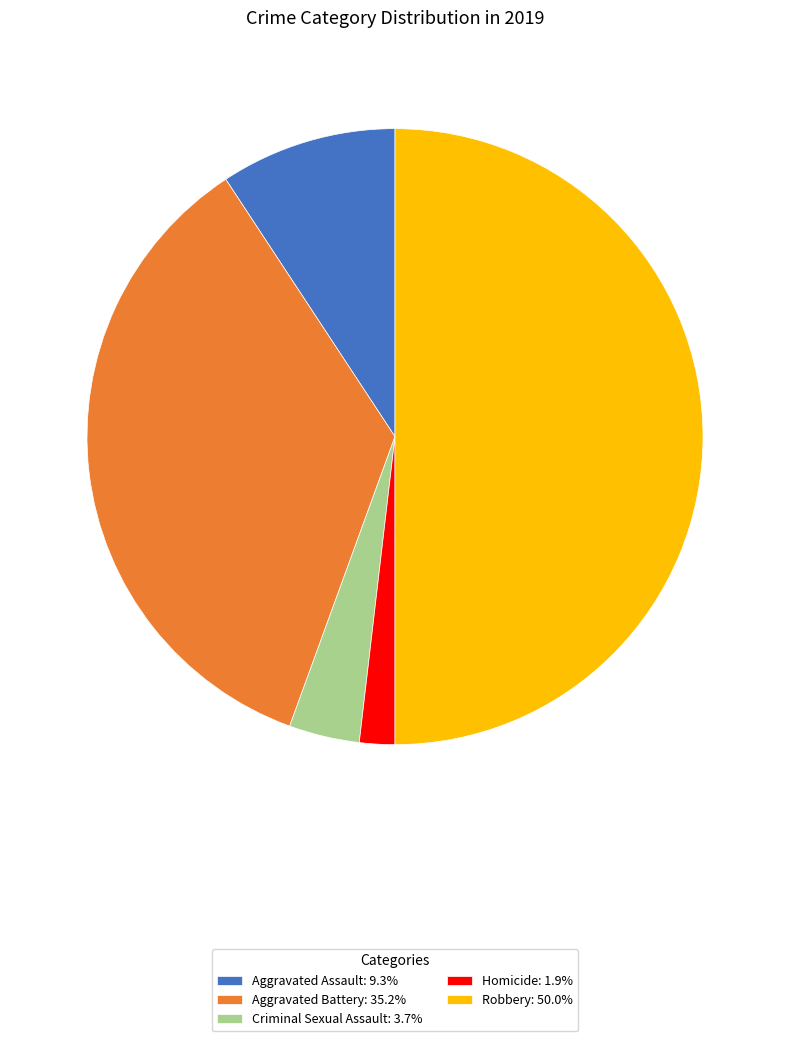

What is the ratio of the value at Aggravated Assault: 9.3% to the value at Aggravated Battery: 35.2%?

0.3